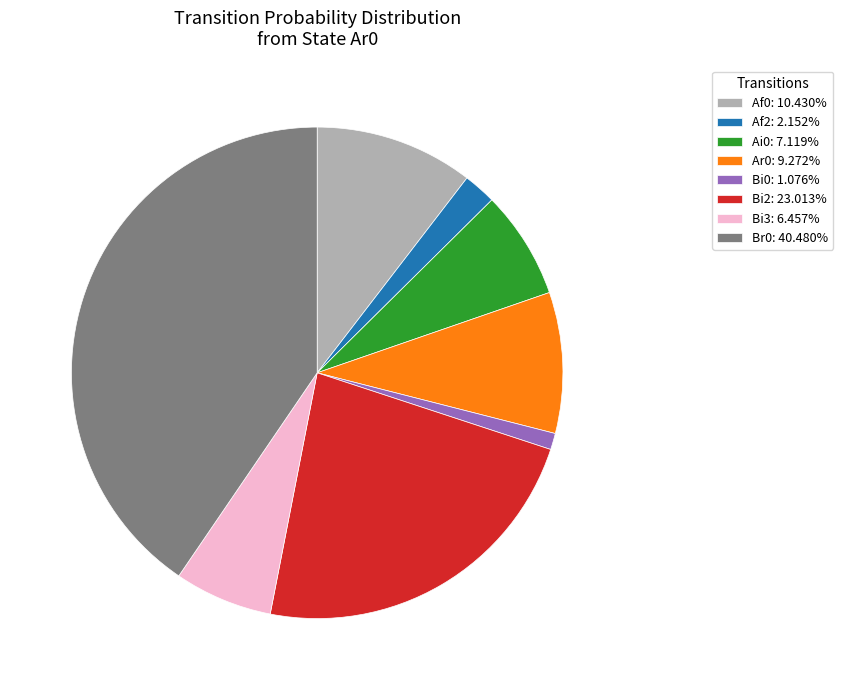

Count the number of slices in the pie.

8